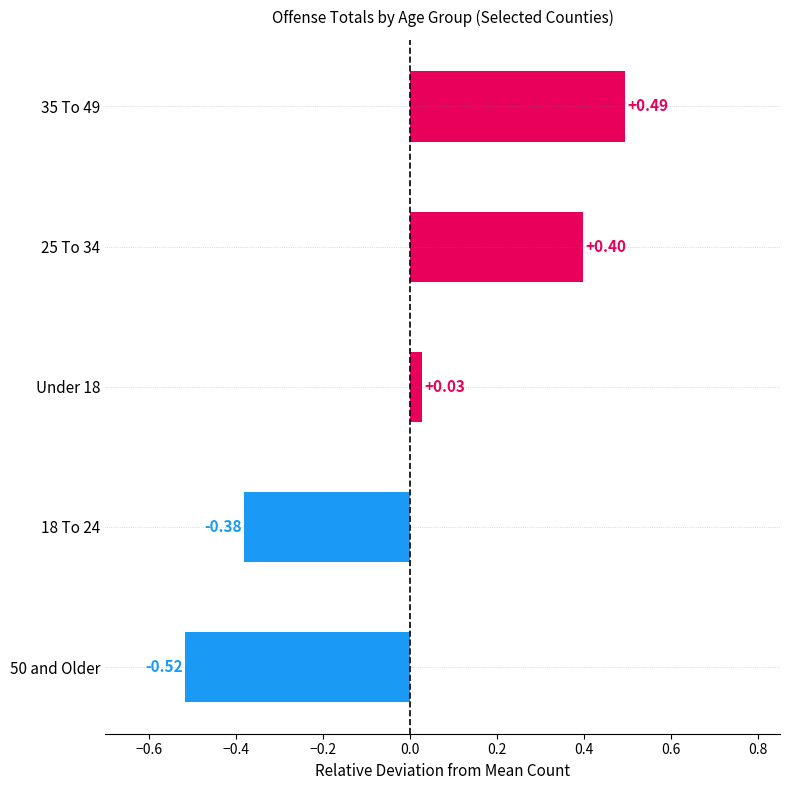

What is the change in value from Under 18 to 25 To 34?

+0.4